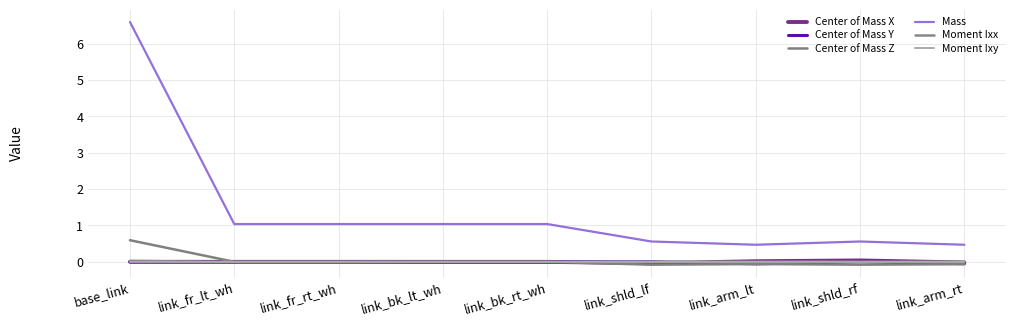

How many lines are shown in the chart?

6